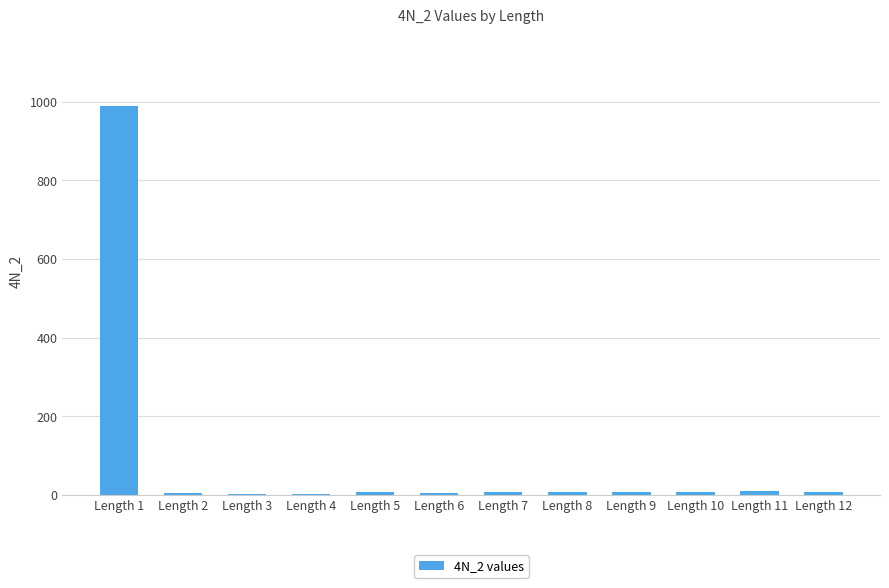

What is the sum of all values?

1060